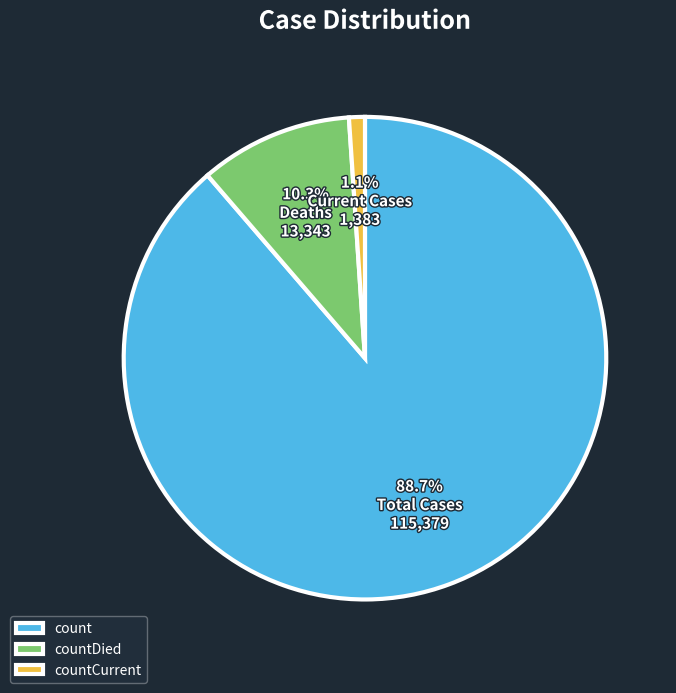

Which category has the biggest portion of the pie?

count